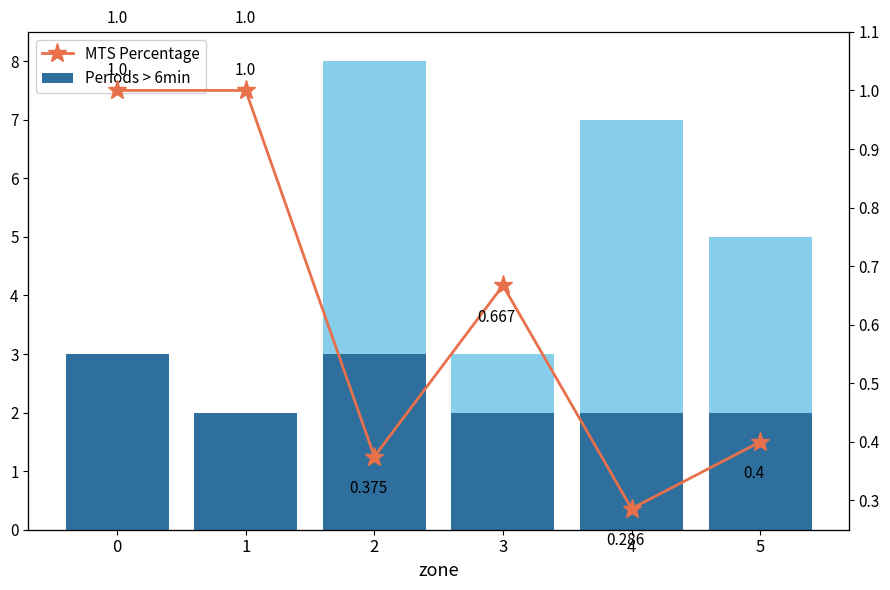

Does the chart contain any negative values?

No